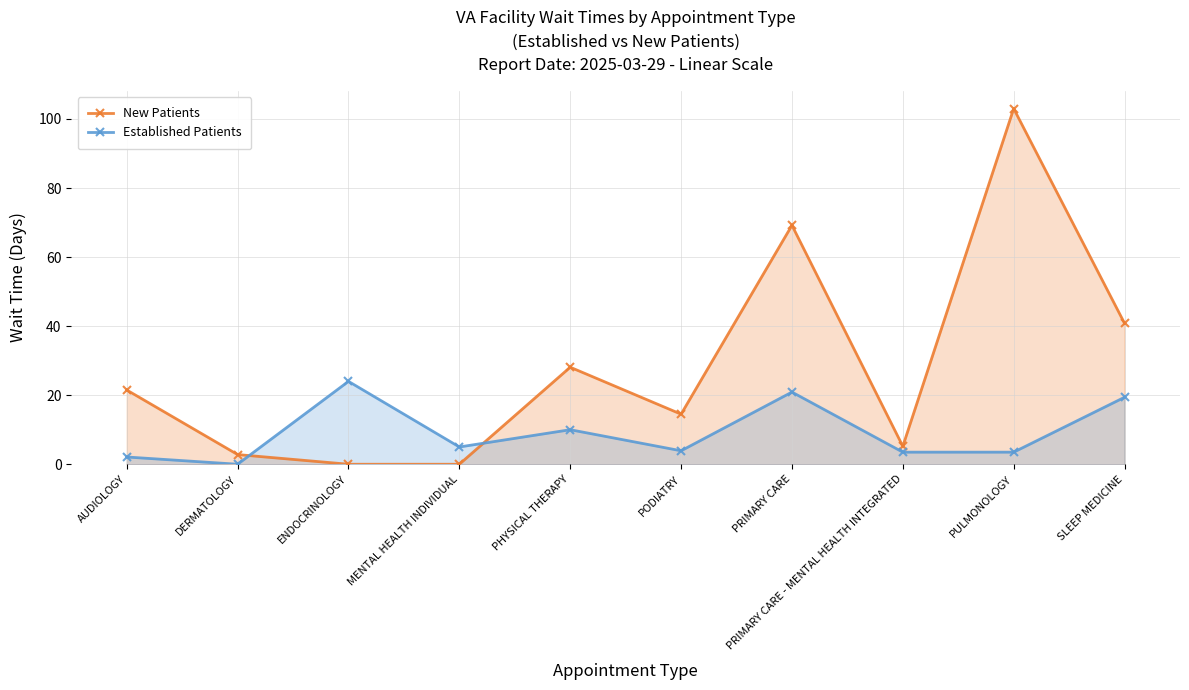

What is the sum of the Established Patients values at PODIATRY and PRIMARY CARE?

24.8